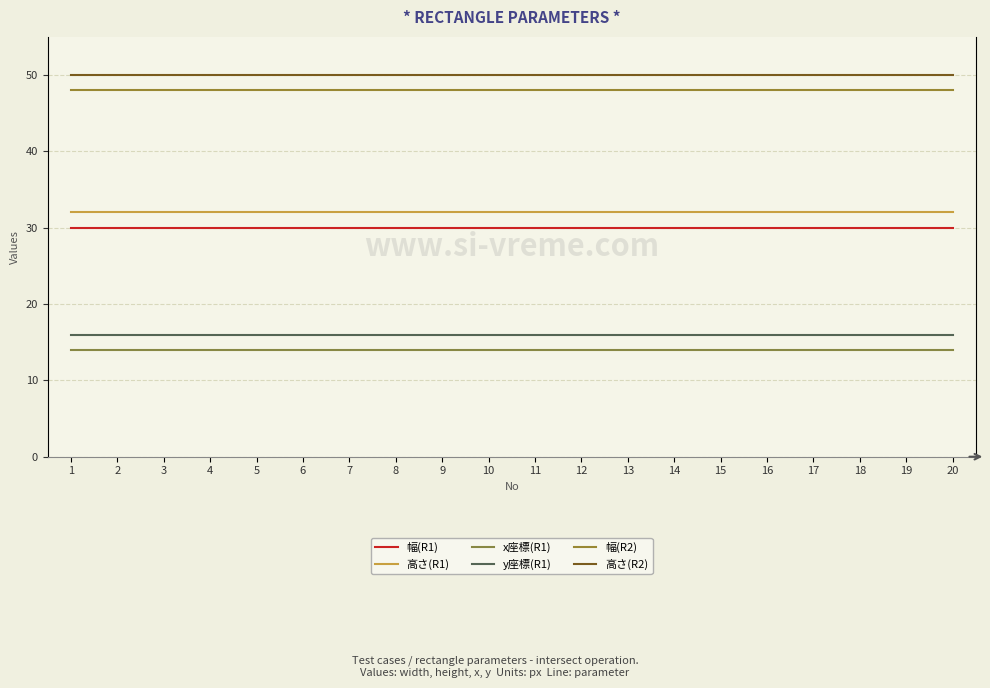

True or false: 高さ(R1) and 高さ(R2) cross at least once.

False